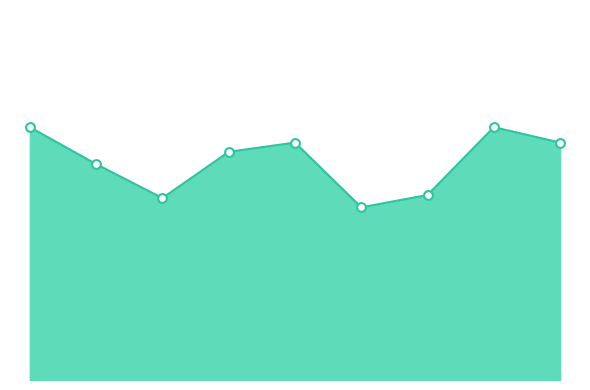

How many lines are shown in the chart?

1